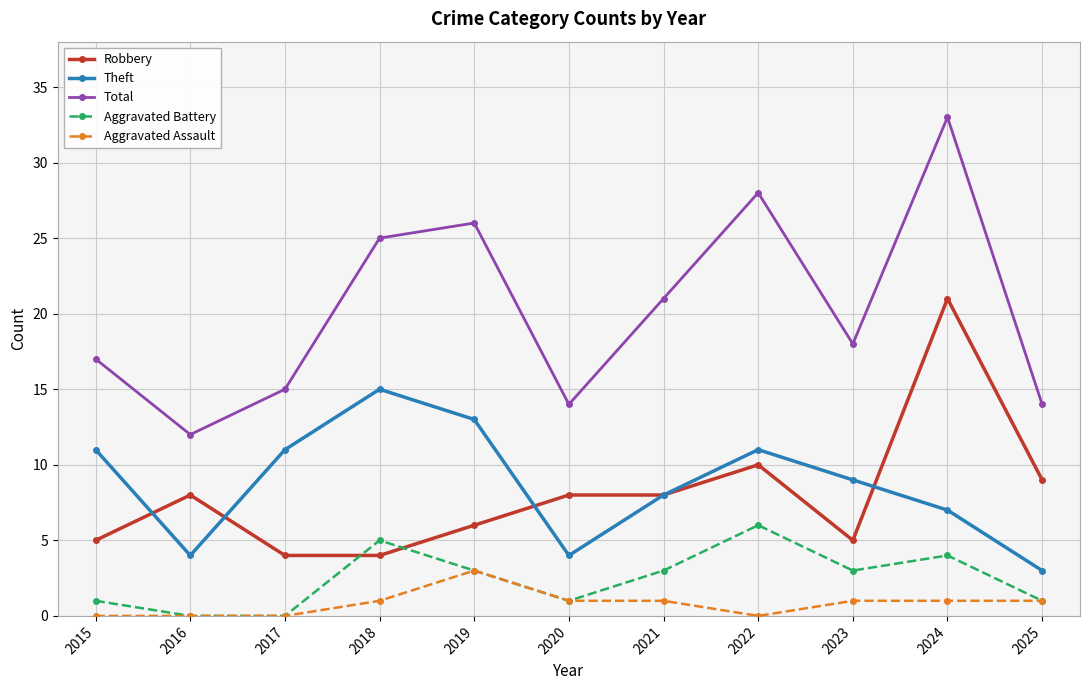

True or false: Aggravated Assault and Robbery intersect in this chart.

False